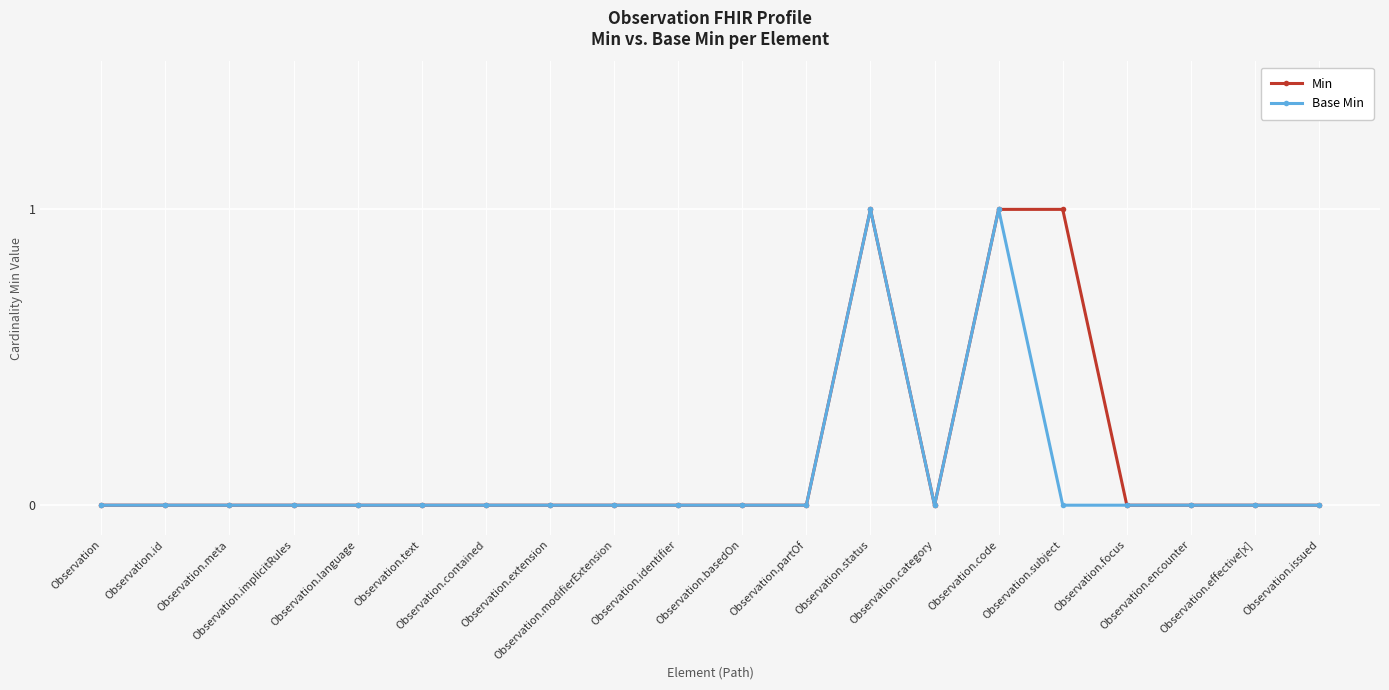

True or false: Min has more than 0 points higher than both neighbors.

True